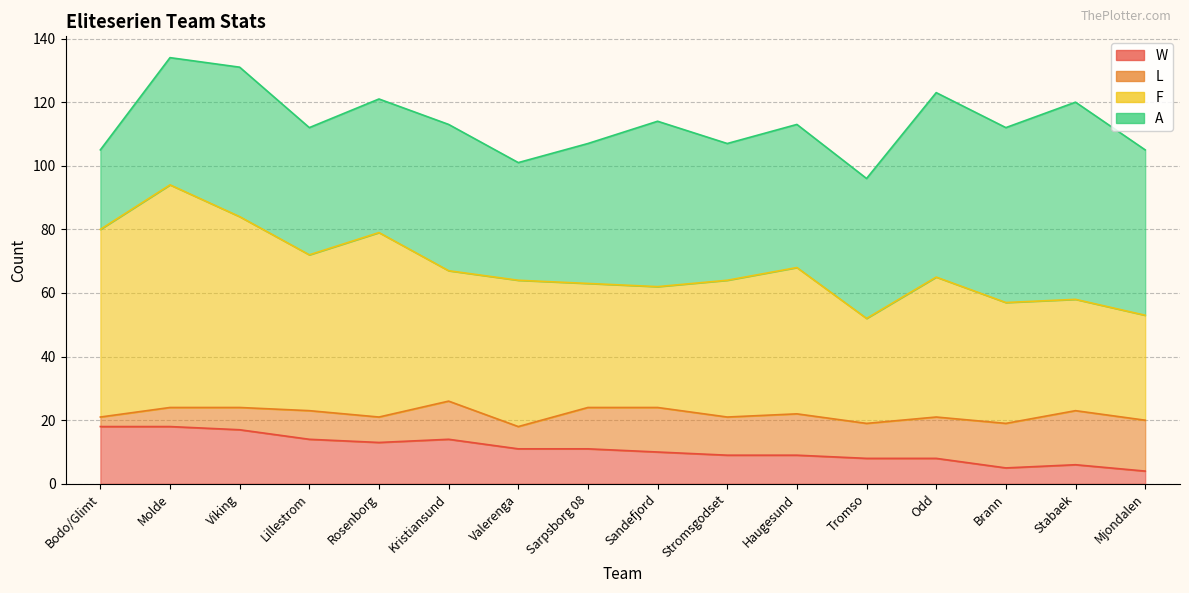

Rank the categories by W value from lowest to highest.

Mjondalen, Brann, Stabaek, Tromso, Odd, Stromsgodset, Haugesund, Sandefjord, Valerenga, Sarpsborg 08, Rosenborg, Lillestrom, Kristiansund, Viking, Bodo/Glimt, Molde